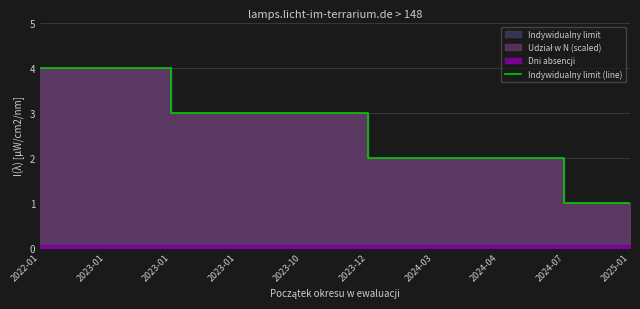

Reading right to left, transcribe all the data shown in this chart.

1	2	2	2	3	3	3	4	4	4